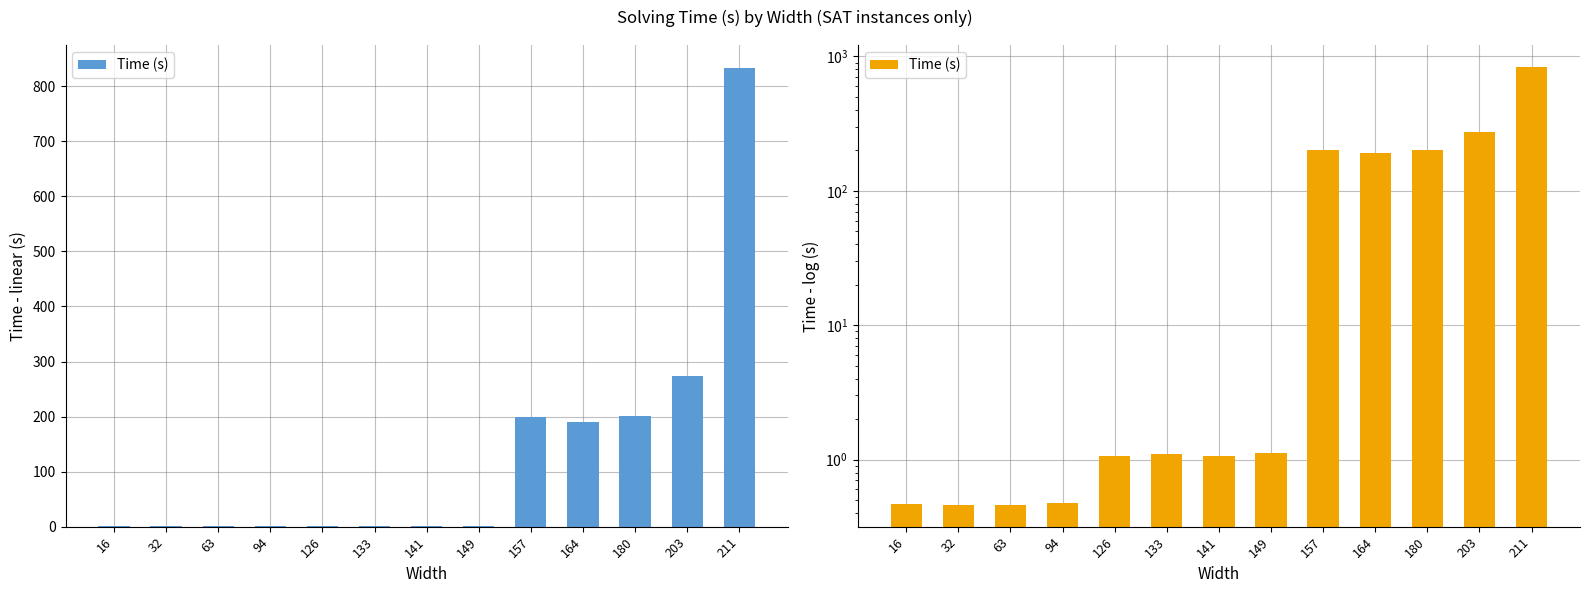

What is the value of the 10th bar from the left?

190.8